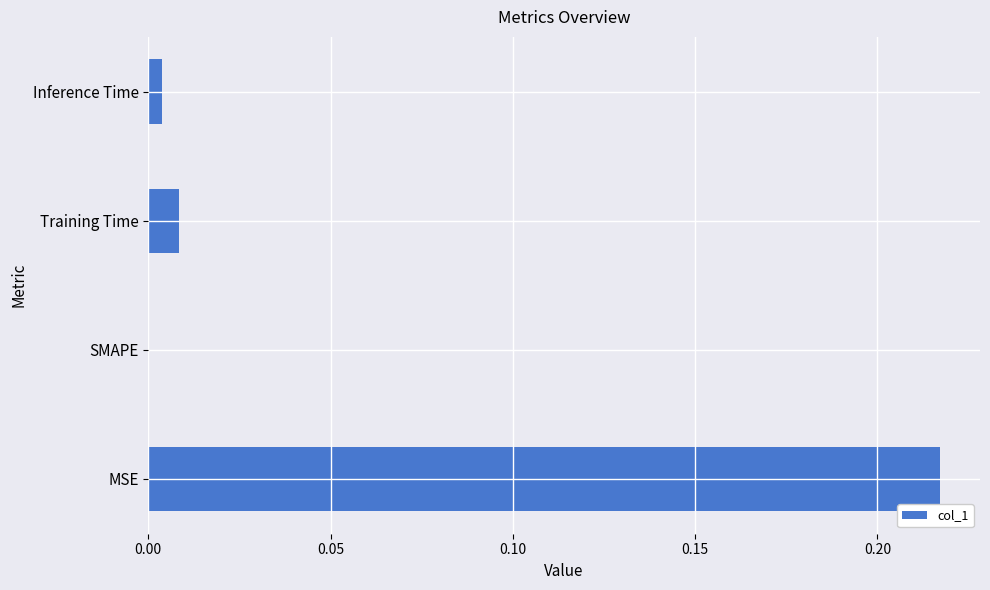

At which category does the chart reach its peak across all series?

MSE